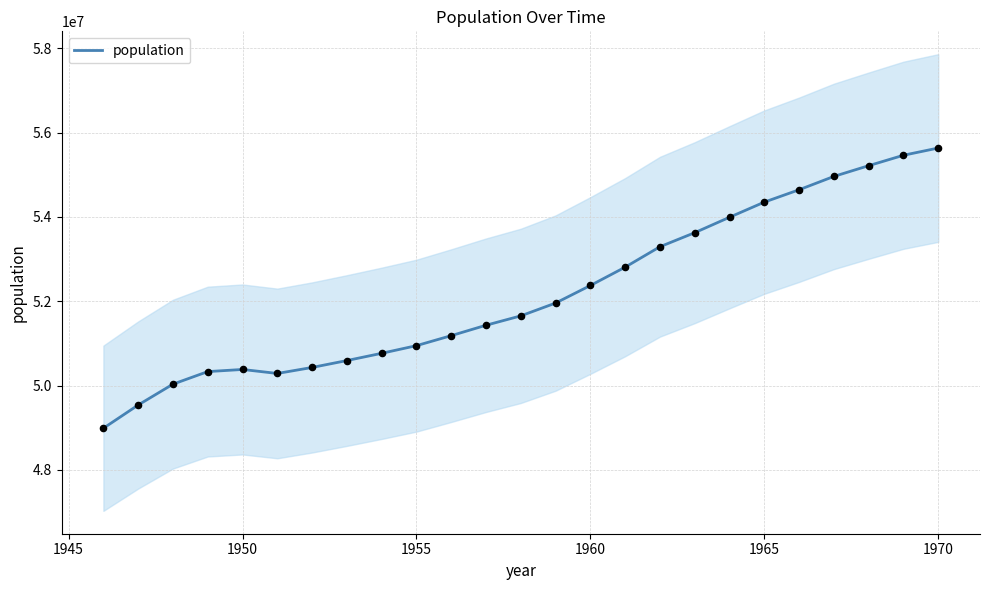

What is the lowest value of the population series?

48987800